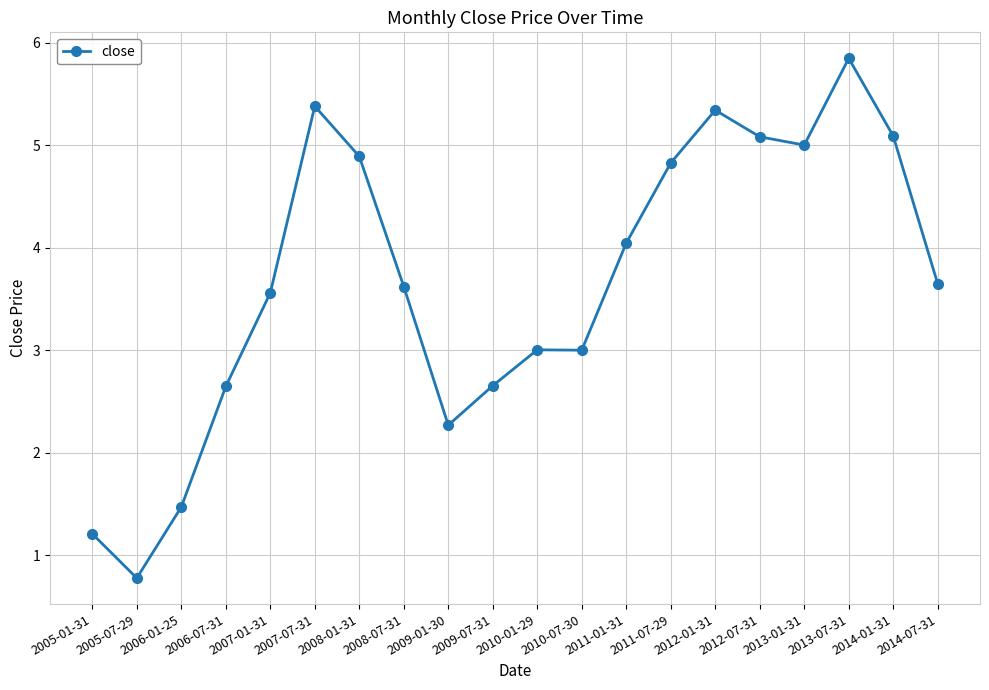

What is the label of the 6th point from the right?

2012-01-31